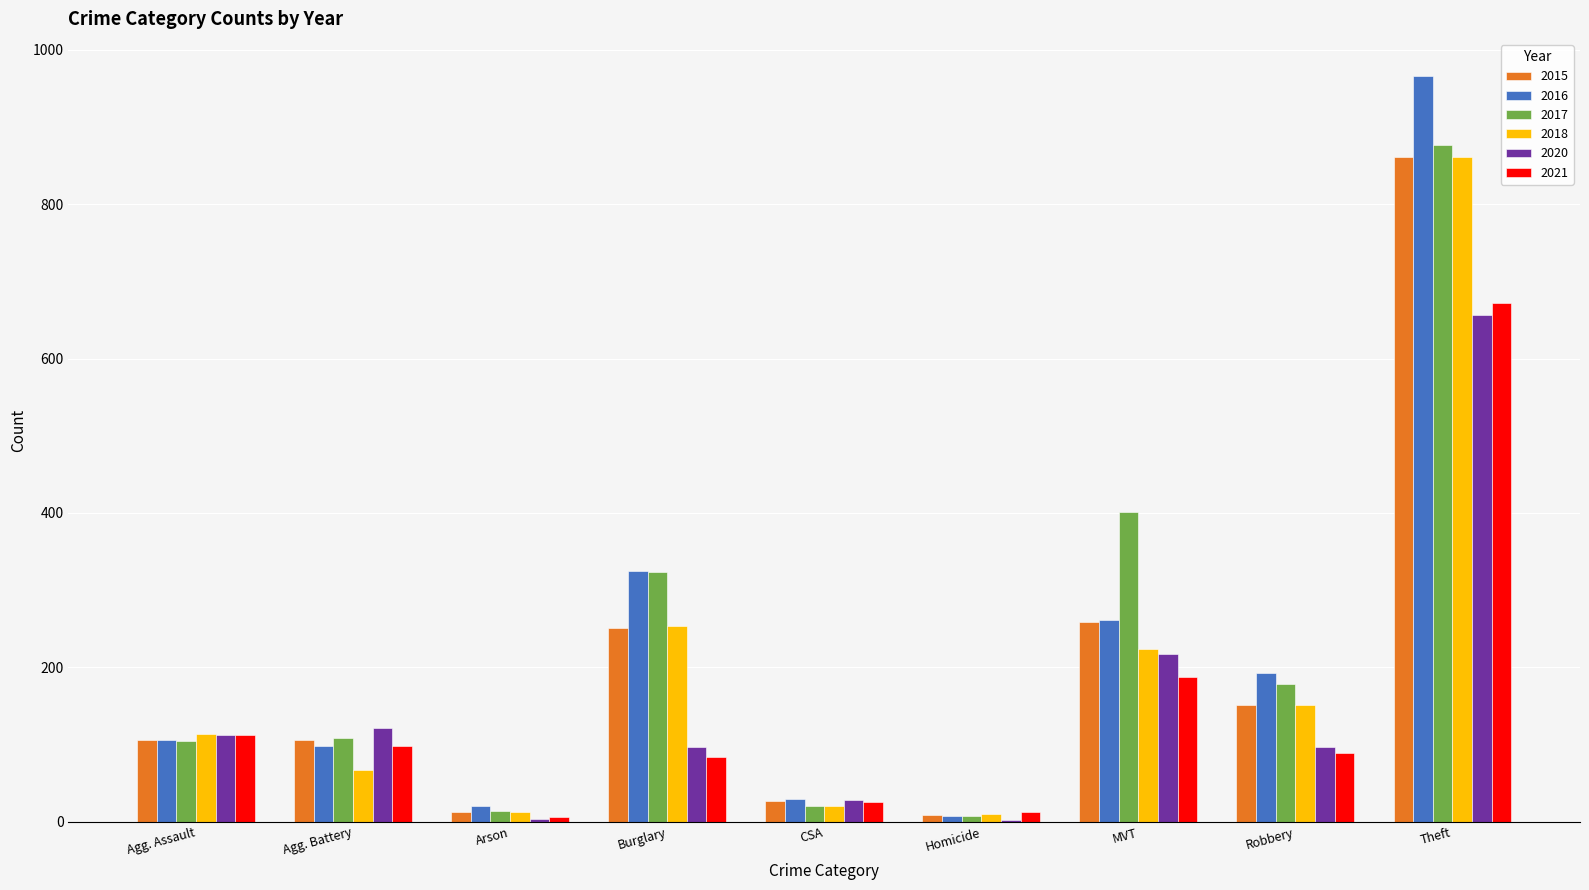

Is the value of 2015 at Agg. Assault greater than the value of 2017 at Homicide?

Yes